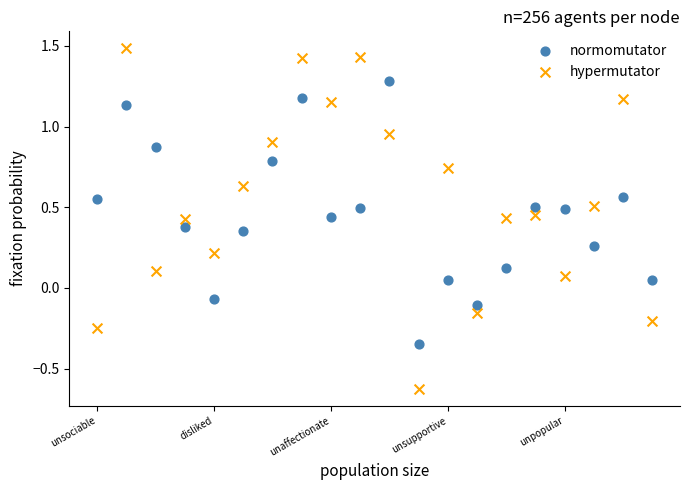

Which series contains the lowest Y value?

hypermutator